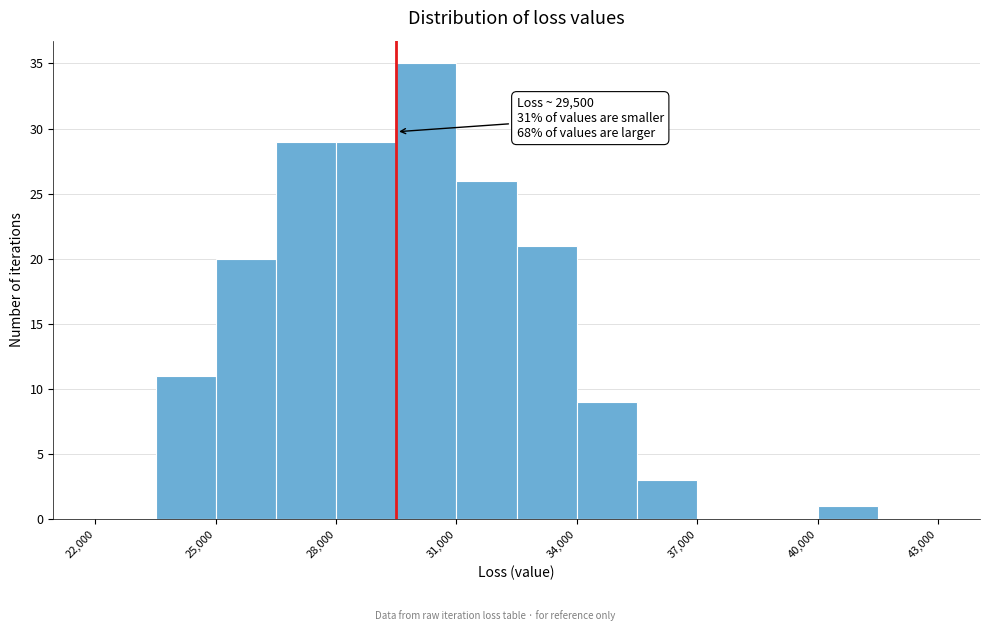

Read against the x-axis, roughly where is the centre of the tallest bar?

30500